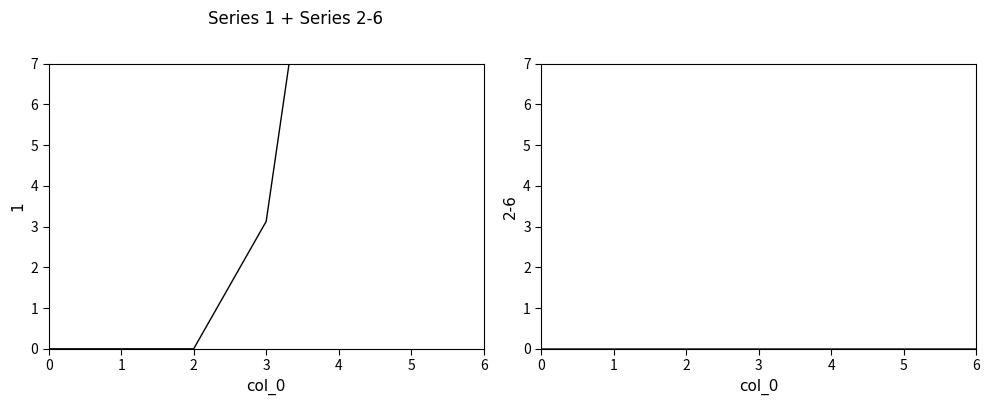

Where does the 1 series first go above 3?

3